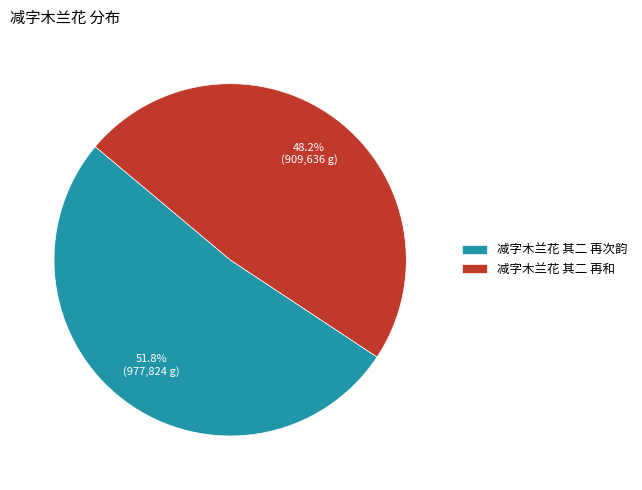

Which category accounts for the majority?

减字木兰花 其二 再次韵